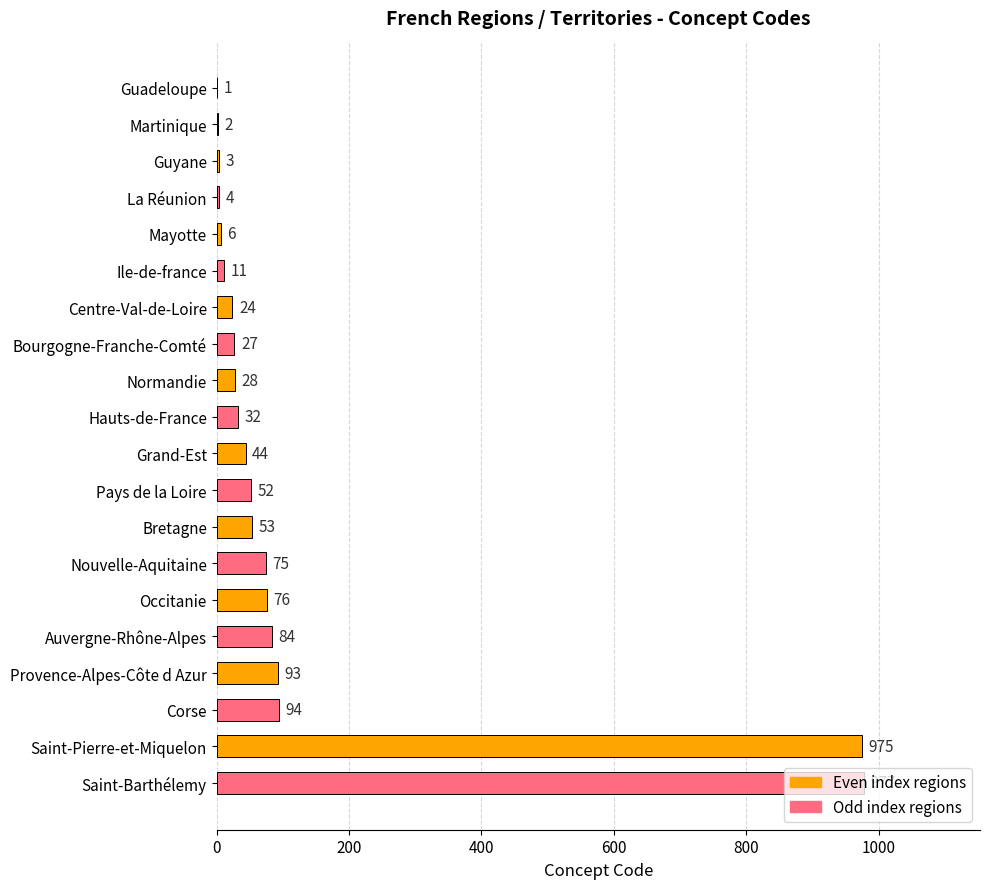

The value at Saint-Pierre-et-Miquelon is 975. True or false?

True